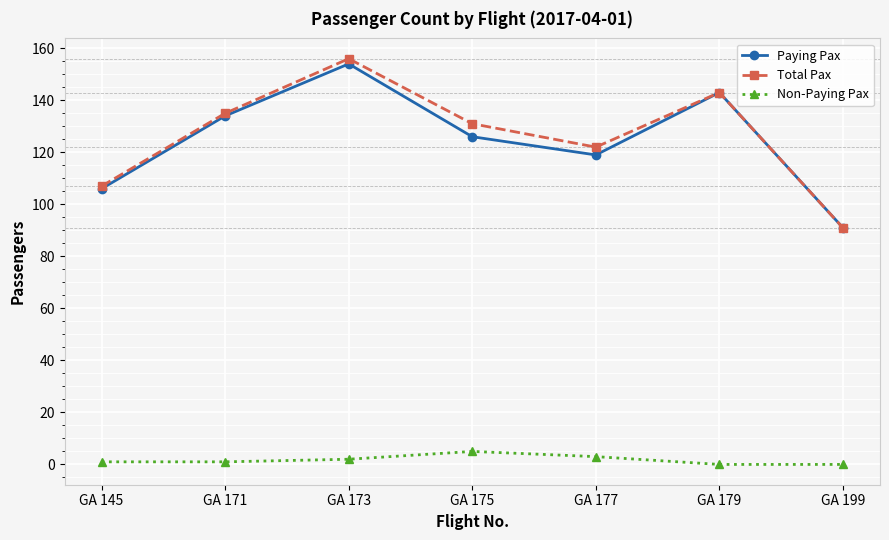

How many interior local valleys does the Paying Pax series have?

1